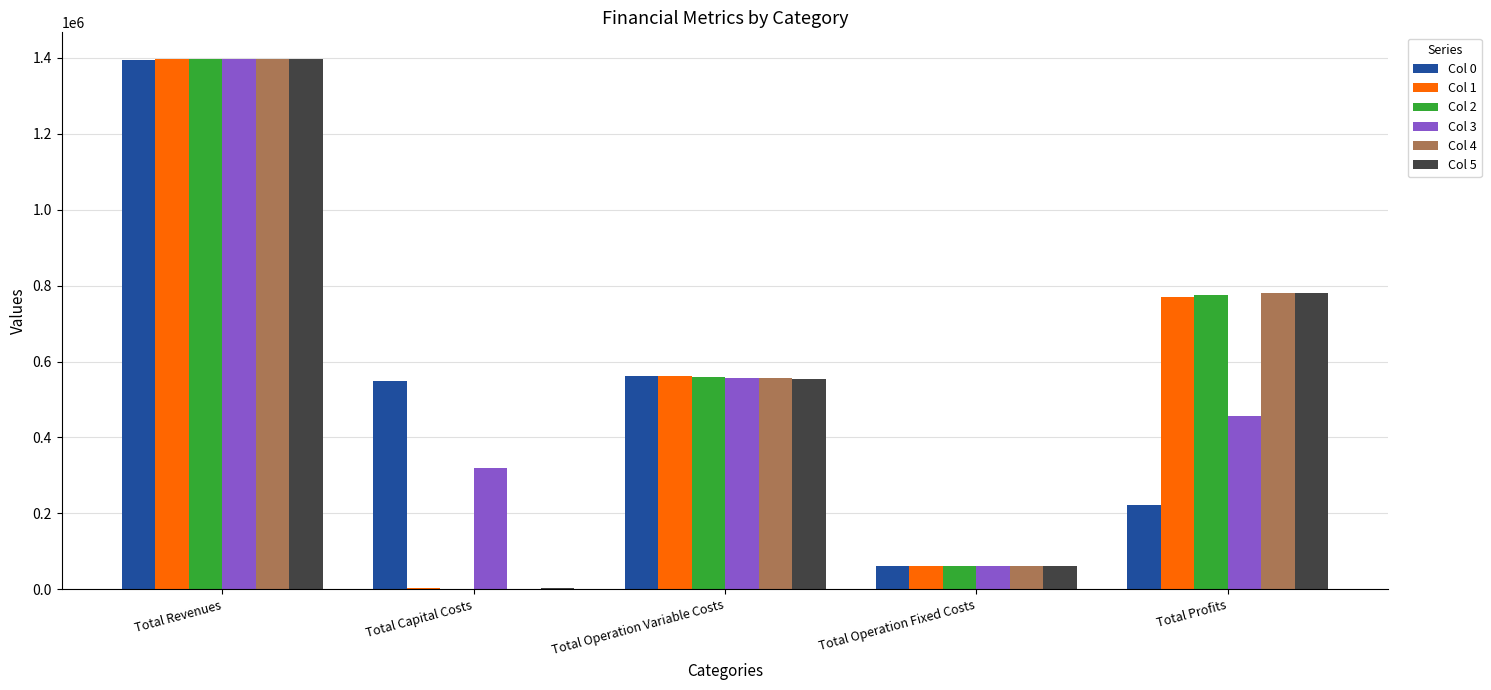

The Col 2 series shows 1948883.6 at Total Revenues. True or false?

False